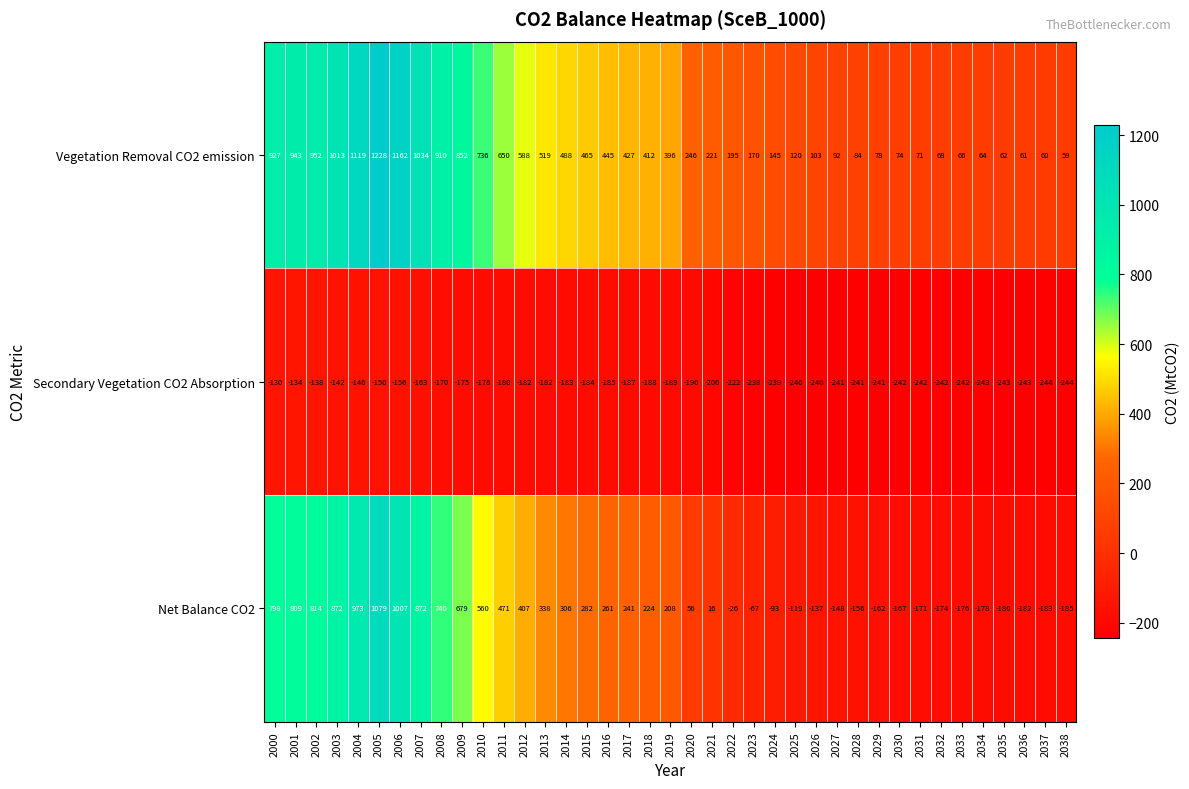

What is the sum of the Secondary Vegetation CO2 Absorption values at 2003 and 2027?

-383